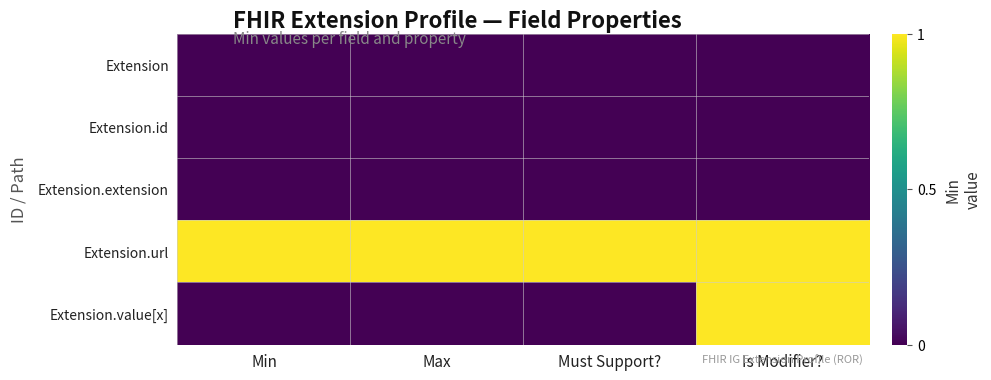

Which series has the widest spread of values?

Extension.value[x]